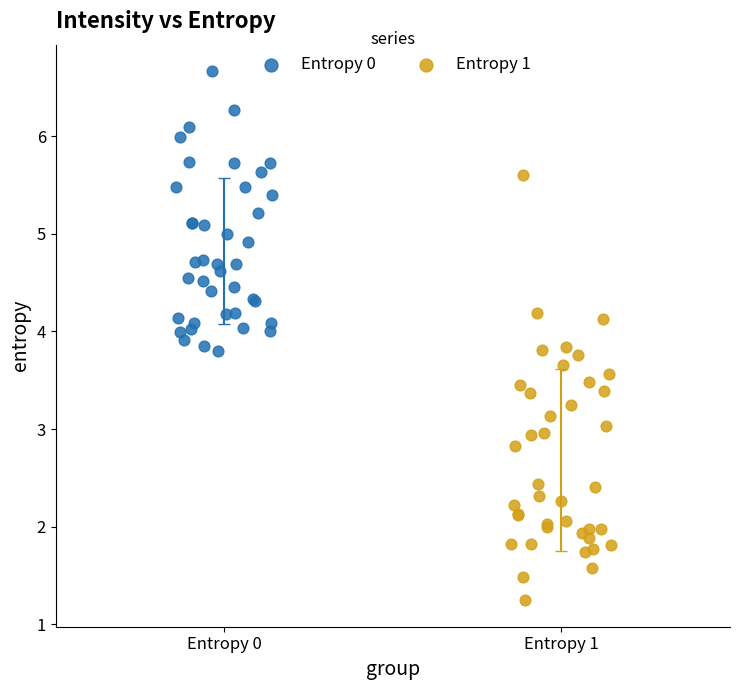

Which series contains the highest Y value?

Entropy 0